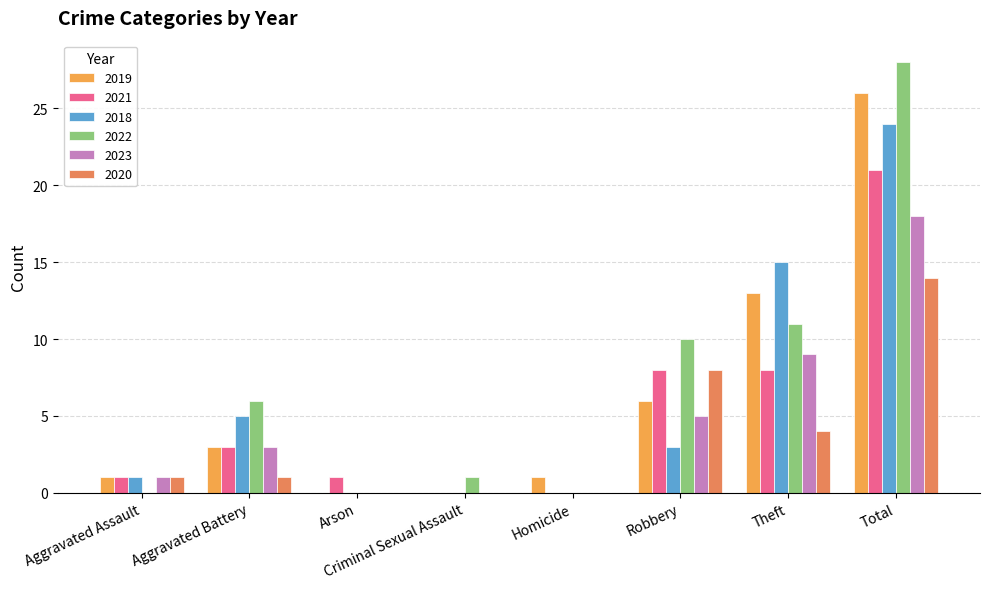

Reading left to right, transcribe all the data shown in this chart.

2019: Aggravated Assault=1	Aggravated Battery=3	Arson=0	Criminal Sexual Assault=0	Homicide=1	Robbery=6	Theft=13	Total=26
2021: Aggravated Assault=1	Aggravated Battery=3	Arson=1	Criminal Sexual Assault=0	Homicide=0	Robbery=8	Theft=8	Total=21
2018: Aggravated Assault=1	Aggravated Battery=5	Arson=0	Criminal Sexual Assault=0	Homicide=0	Robbery=3	Theft=15	Total=24
2022: Aggravated Assault=0	Aggravated Battery=6	Arson=0	Criminal Sexual Assault=1	Homicide=0	Robbery=10	Theft=11	Total=28
2023: Aggravated Assault=1	Aggravated Battery=3	Arson=0	Criminal Sexual Assault=0	Homicide=0	Robbery=5	Theft=9	Total=18
2020: Aggravated Assault=1	Aggravated Battery=1	Arson=0	Criminal Sexual Assault=0	Homicide=0	Robbery=8	Theft=4	Total=14